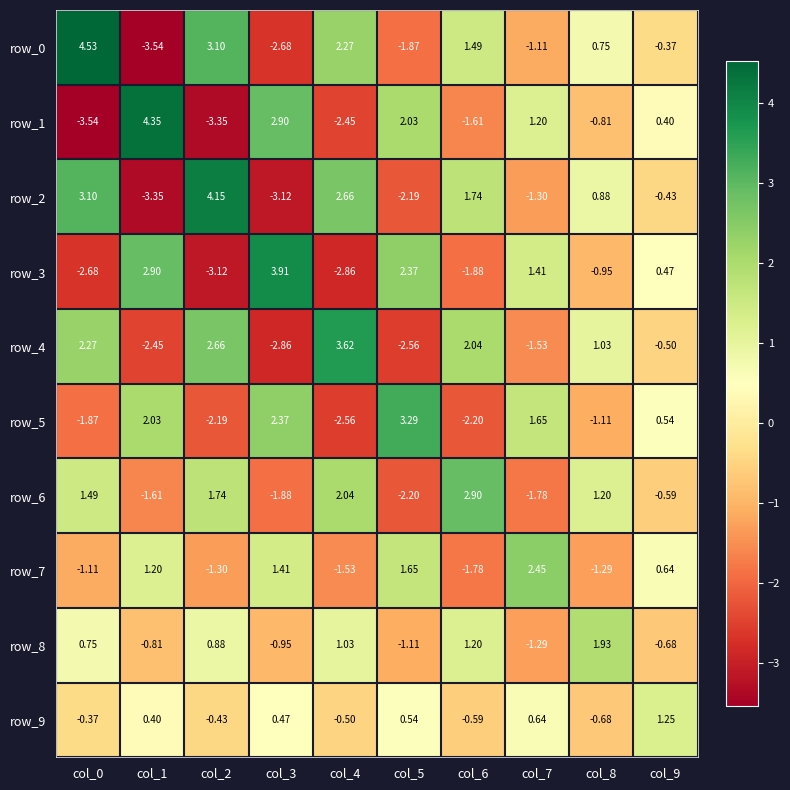

Is the value of row_6 at col_4 greater than the value of row_0 at col_2?

No